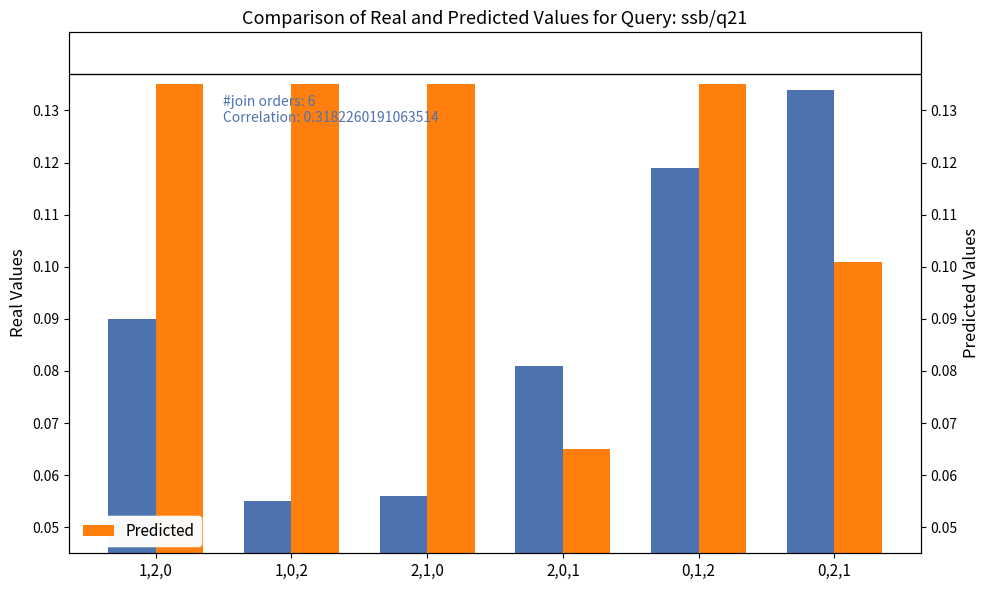

What is the approximate value of Predicted at 1,2,0?

0.1